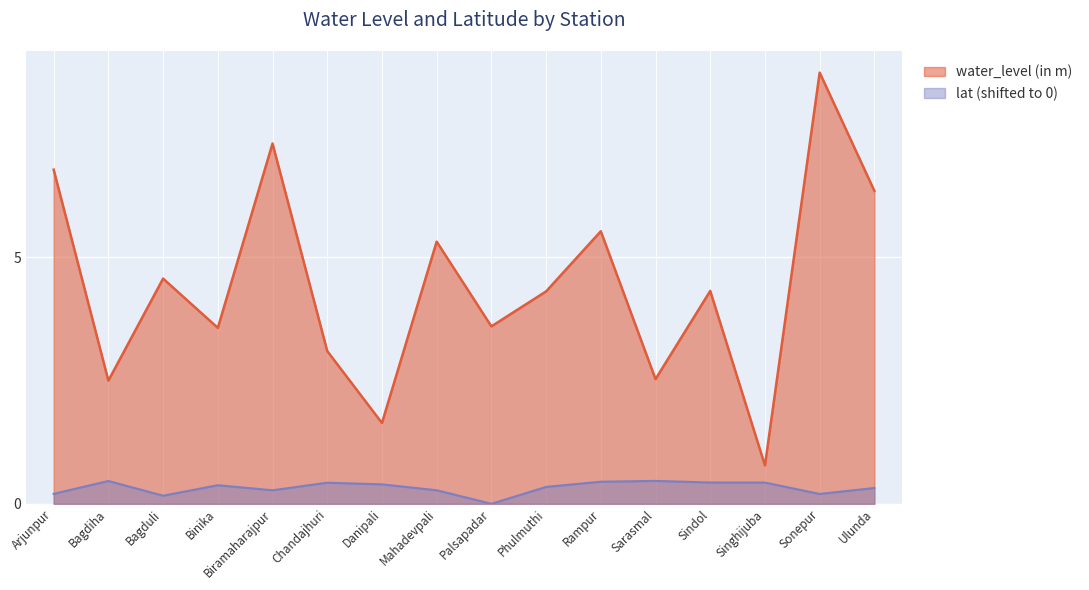

True or false: water_level (in m) and lat intersect in this chart.

False